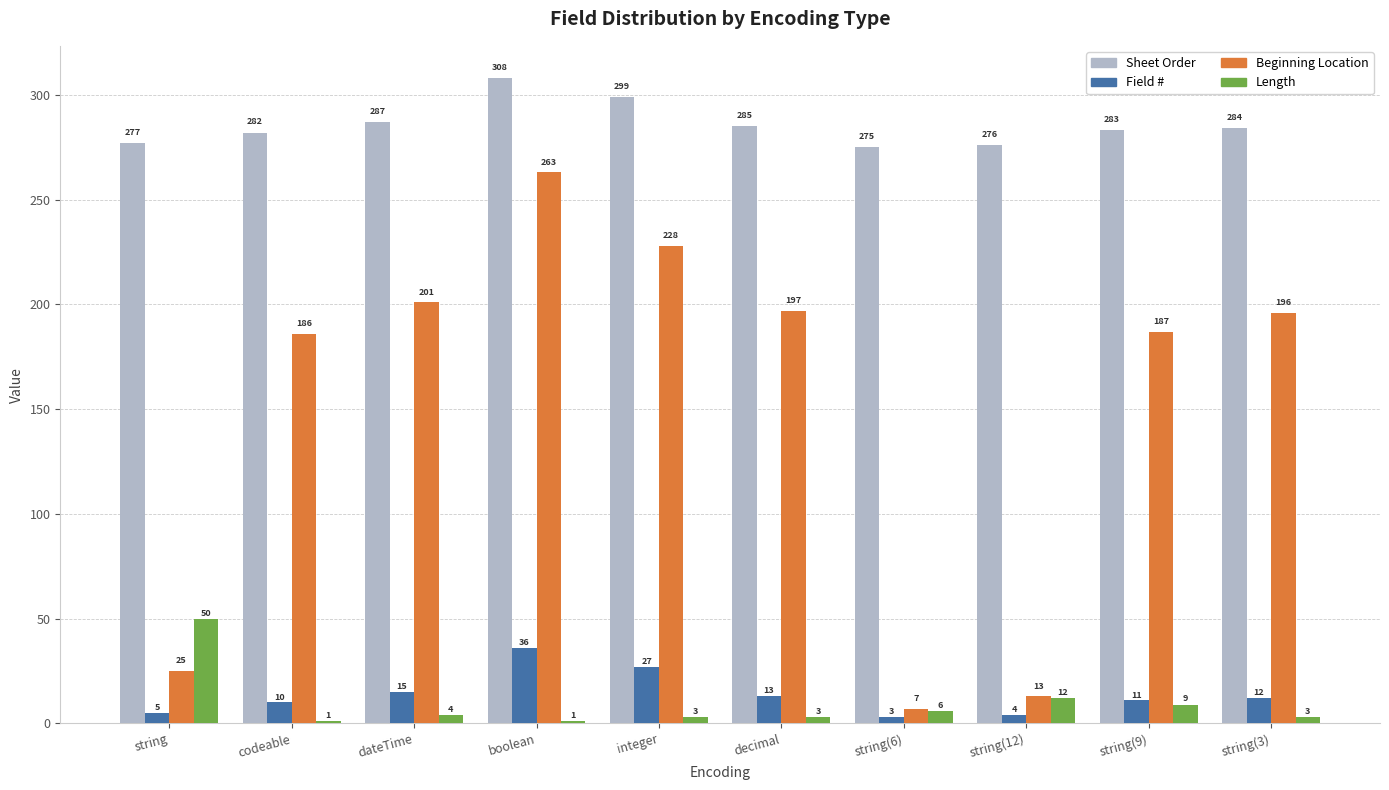

Reading left to right, list all the values displayed in this chart.

Sheet Order: 277	282	287	308	299	285	275	276	283	284
Field #: 5	10	15	36	27	13	3	4	11	12
Beginning Location: 25	186	201	263	228	197	7	13	187	196
Length: 50	1	4	1	3	3	6	12	9	3